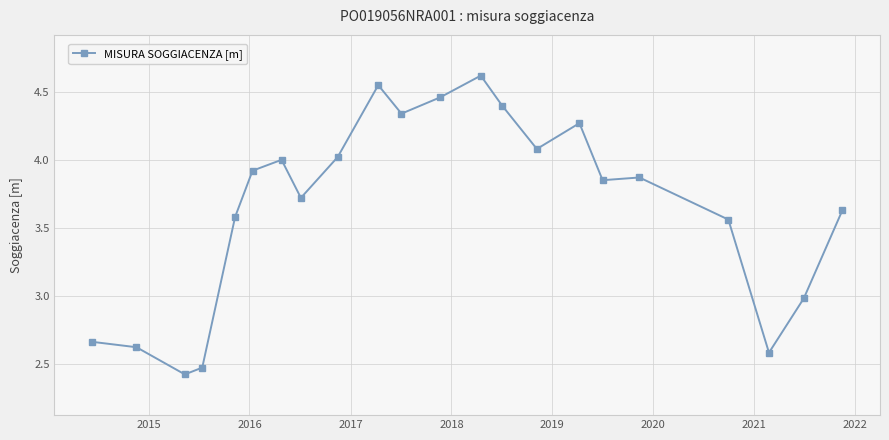

What is the value of the 7th point from the left?

4.0